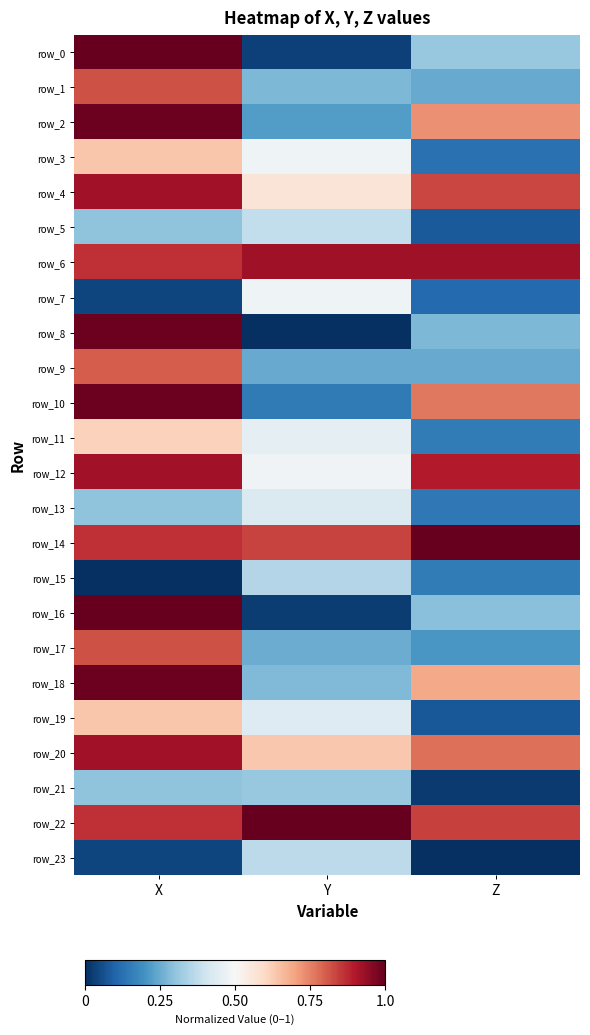

At how many categories does at least one series exceed 0?

3